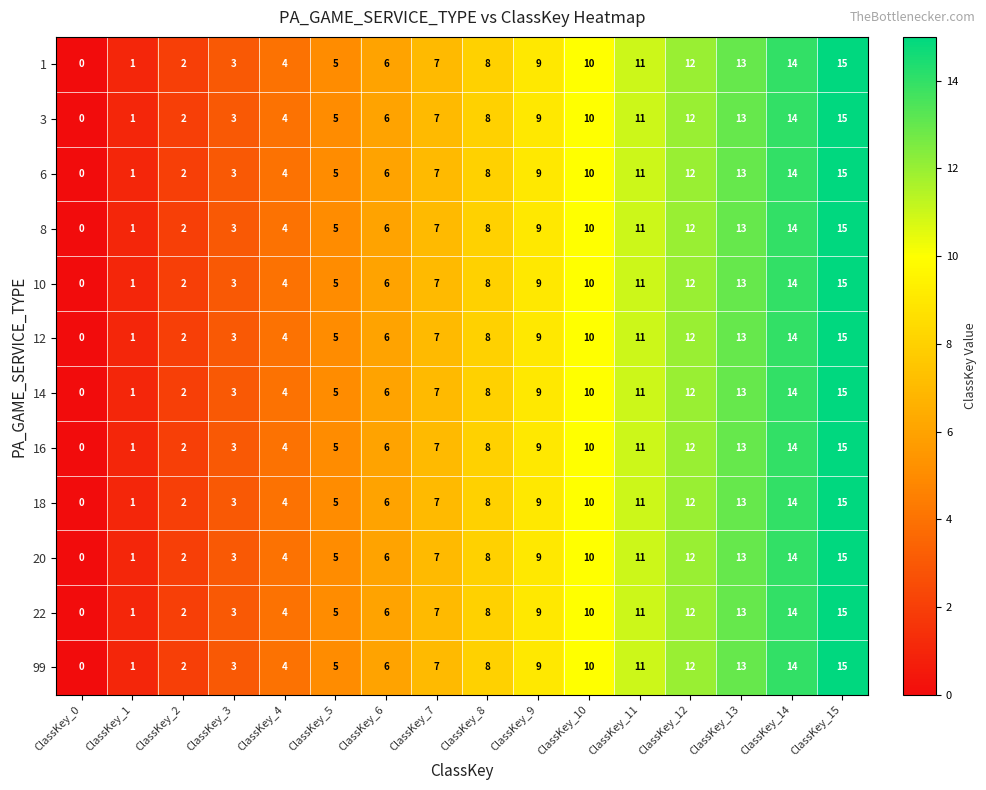

What is the difference between the second highest and second lowest values in the 1 series?

13